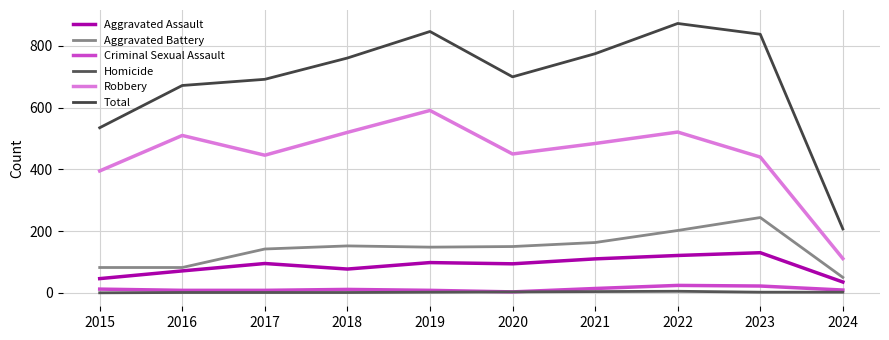

What is the total value across all series at 2021?

1550